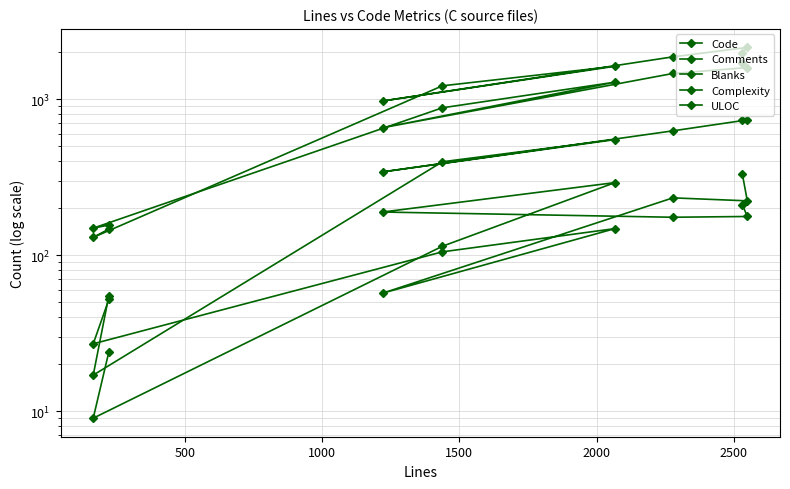

What is the difference between the second highest and second lowest values in the ULOC series?

1440